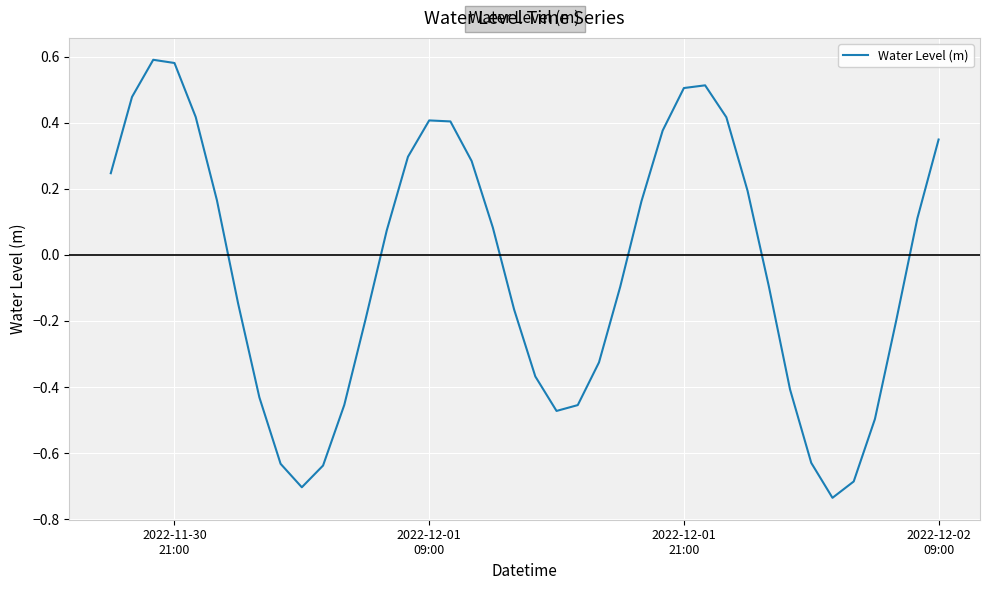

What is the difference between the maximum and minimum values?

1.3